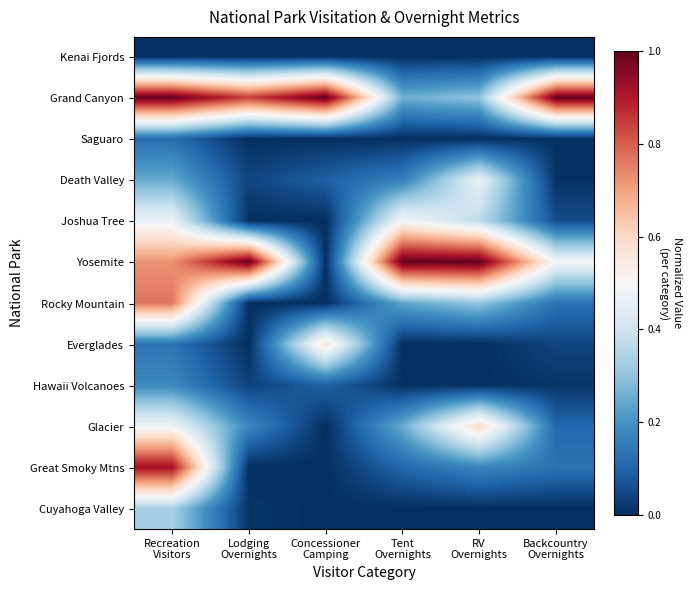

What is the total value across all series at Backcountry
Overnights?

2.0